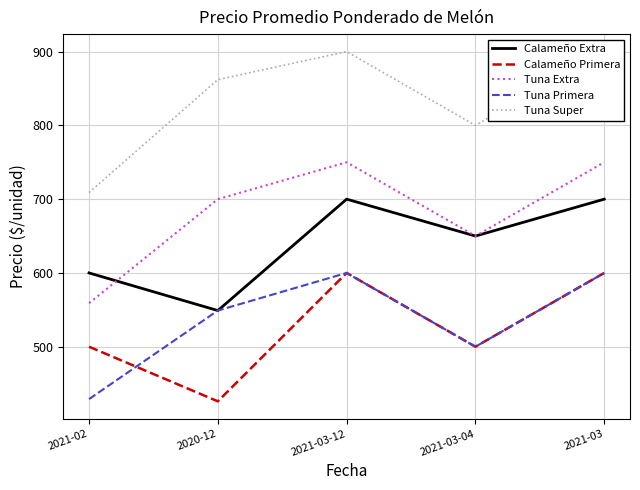

What is the average value of the Tuna Primera series?

536